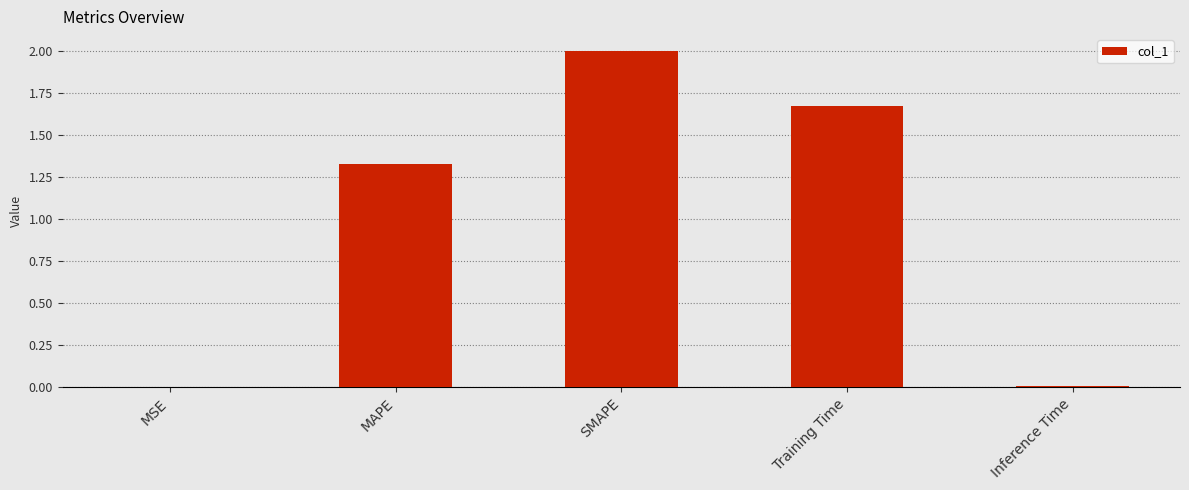

True or false: the data shows 2.8 at SMAPE.

False